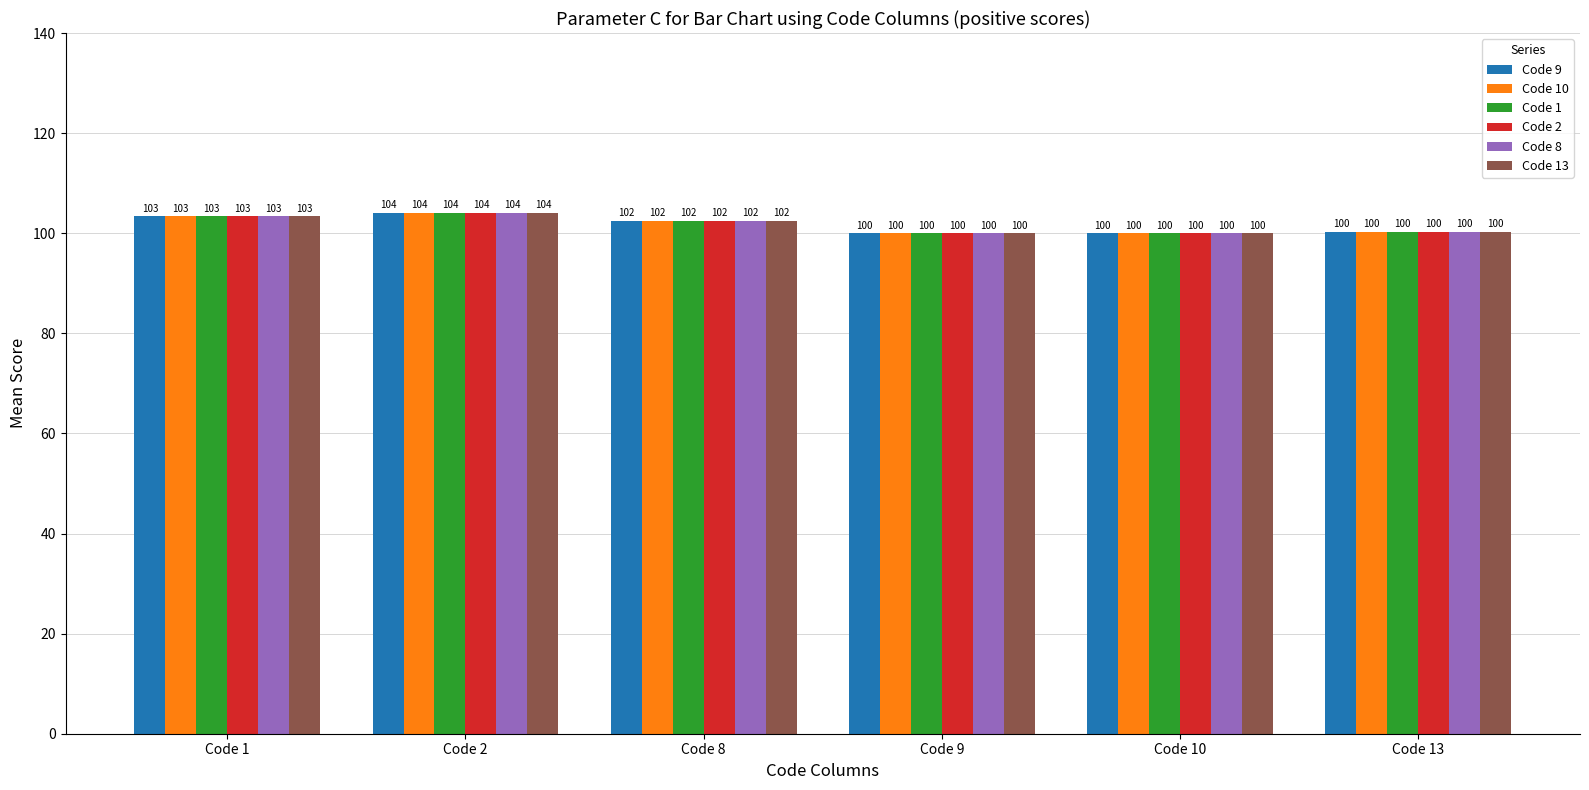

What is the average value of the Code 1 series?

101.7